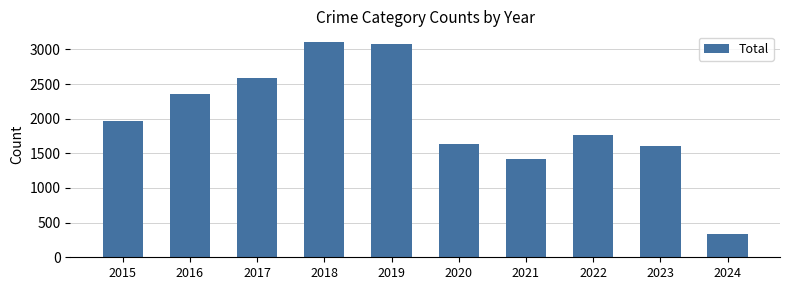

Read the value at 2020, to the nearest 10.

1630